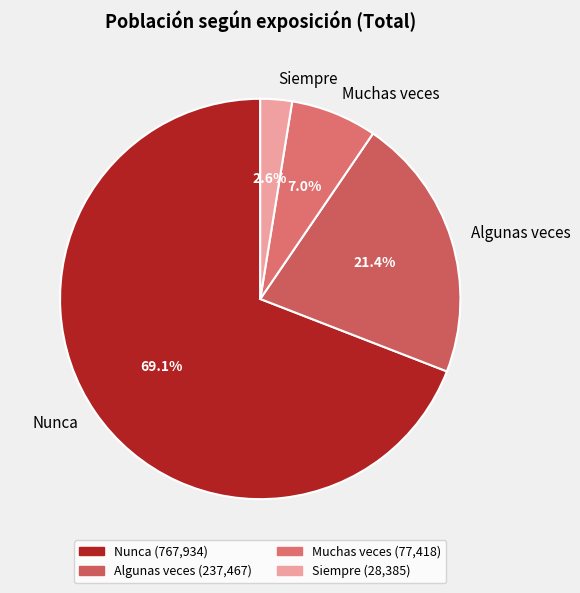

To the nearest percent, what percentage of the pie is Muchas veces?

7%